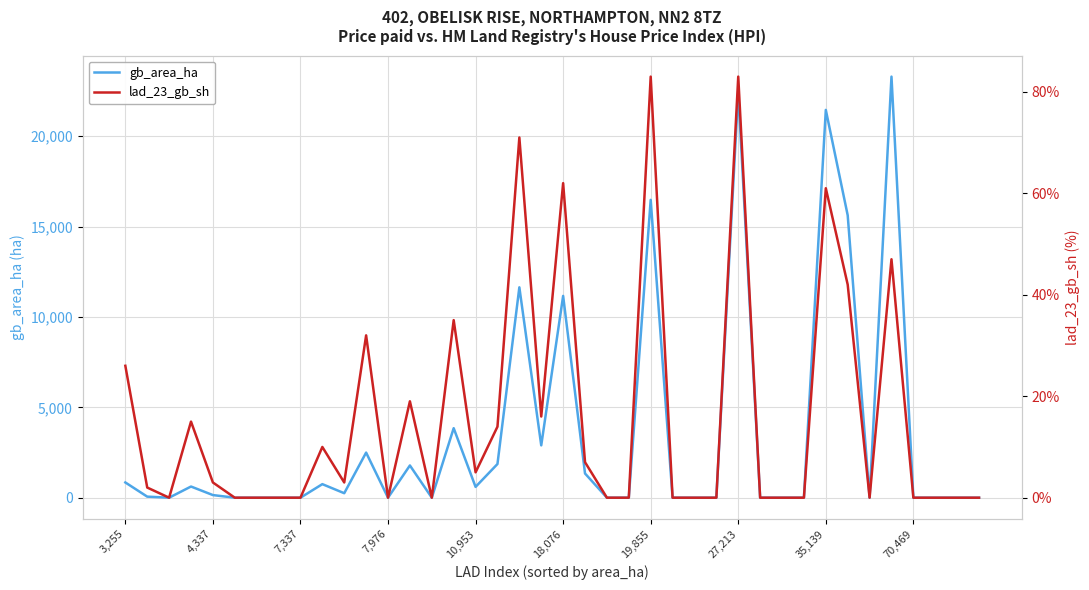

Count the number of categories in the chart.

40